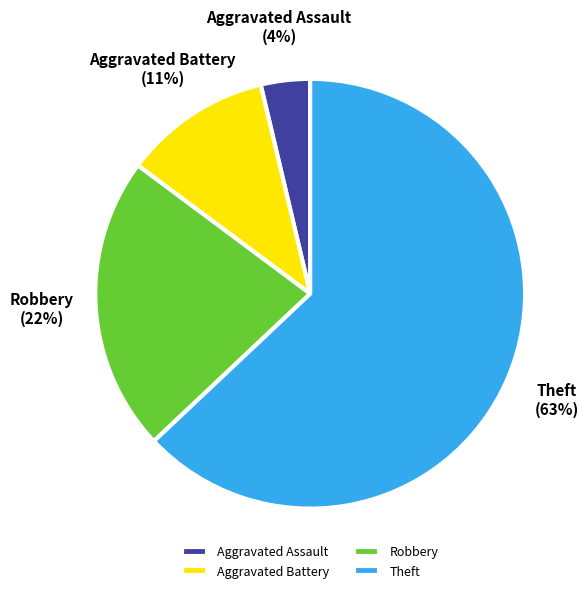

Which has a higher value, Aggravated Battery or Theft?

Theft